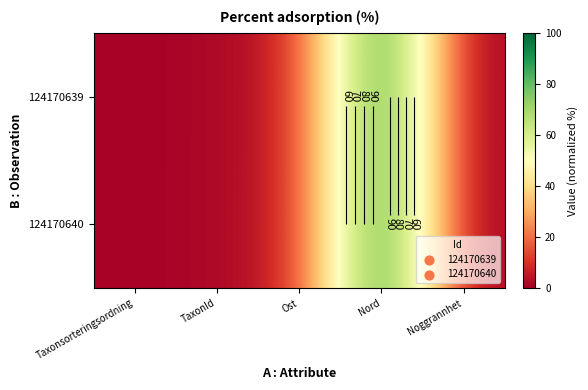

What is the sum of the 124170639 values at Taxonsorteringsordning and Noggrannhet?

0.8